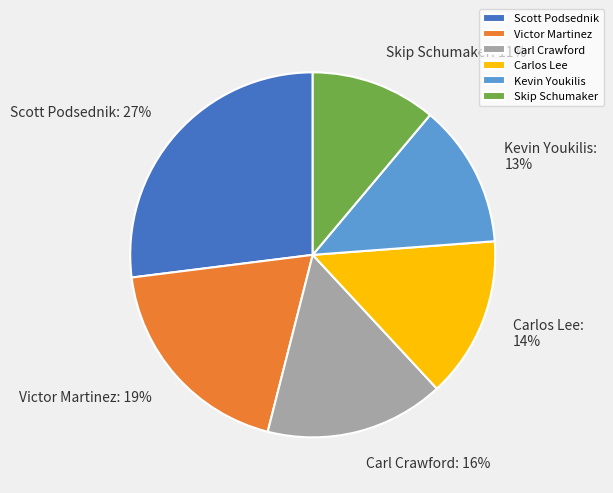

Does Victor Martinez represent more than half of the total?

No